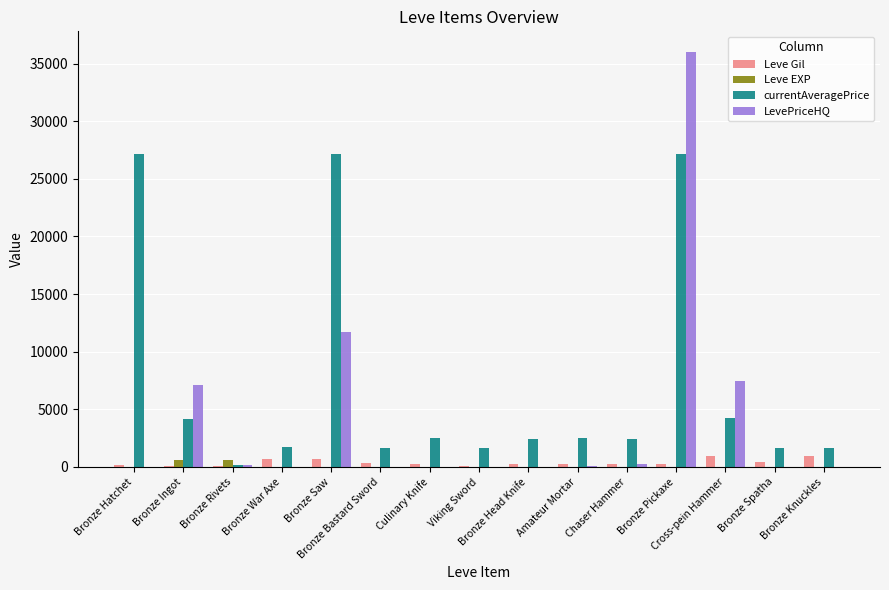

Is it true that LevePriceHQ equals 0 at Bronze Hatchet?

True